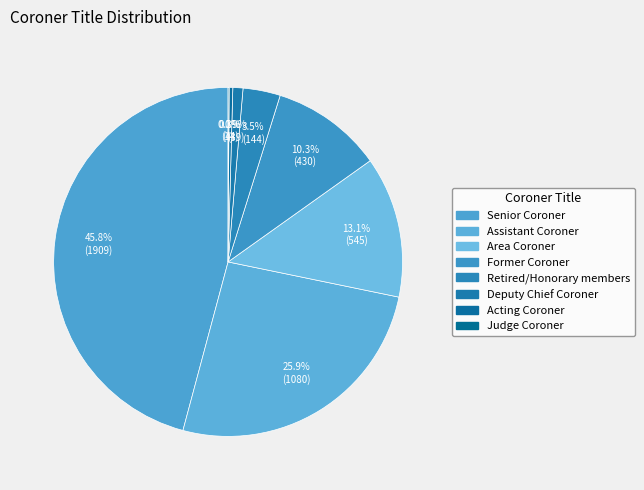

How many segments does this pie chart have?

8